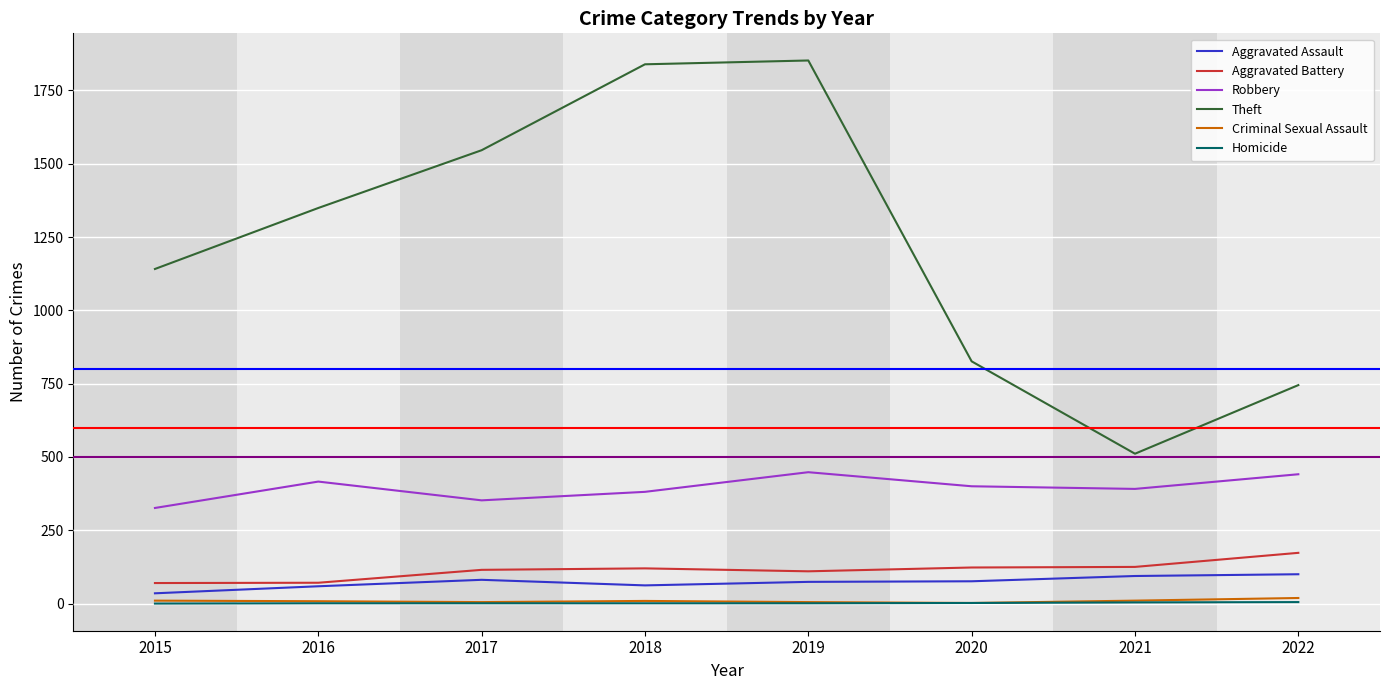

What is the sum of all Criminal Sexual Assault values?

68